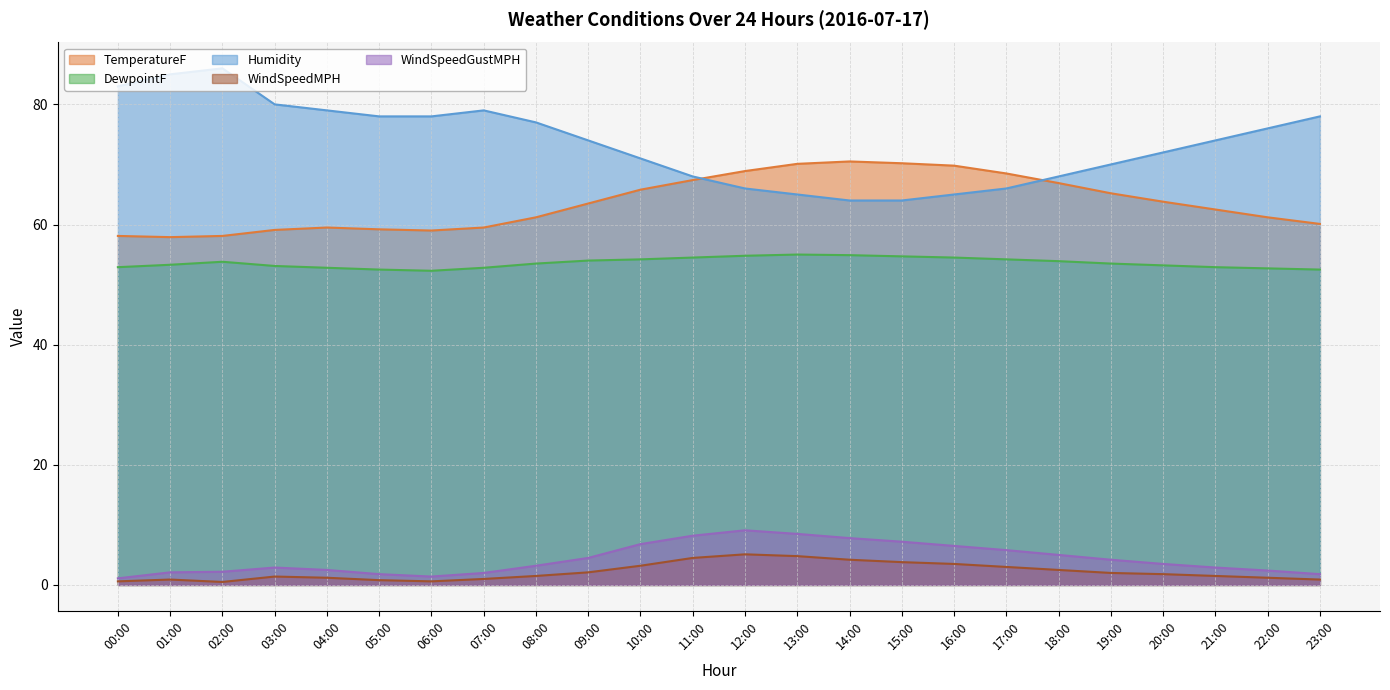

At how many categories does at least one series exceed 34?

24